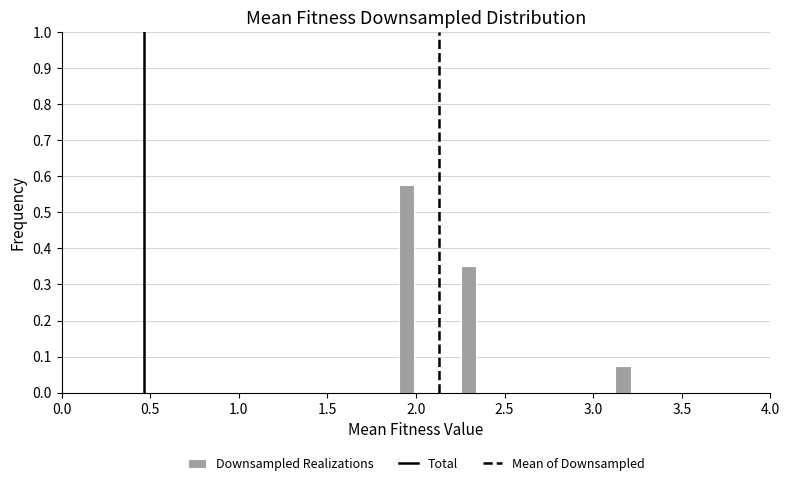

Read against the x-axis, roughly where is the centre of the tallest bar?

1.95